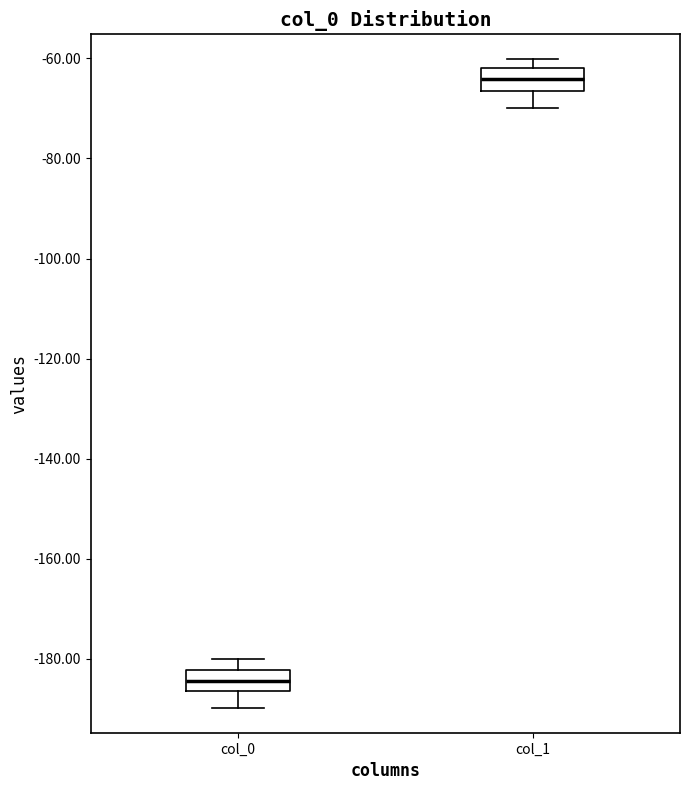

Where is the upper edge of the box for col_1 on the y-axis? The values are not printed on the chart, so give them approximately, as read against the axis.

-62